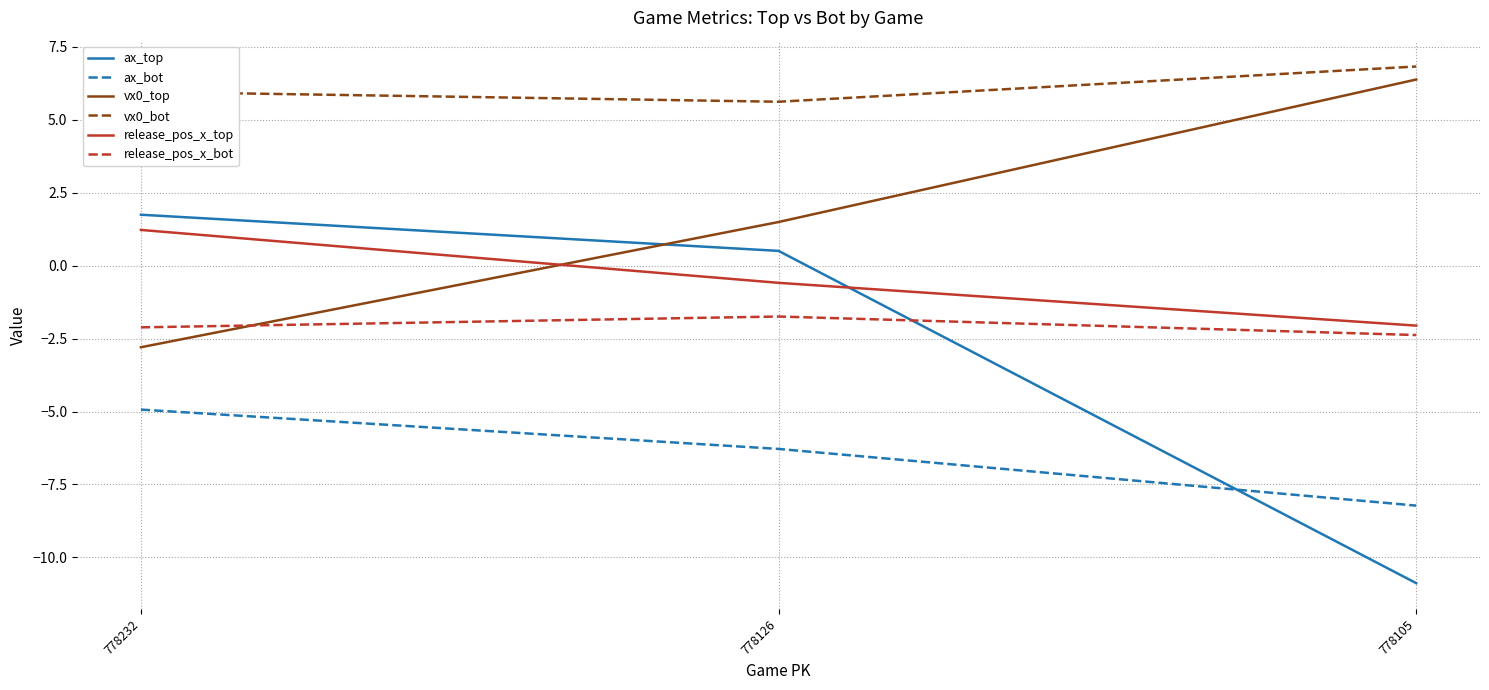

What is the spread (max minus min) of values at 778105?

17.7